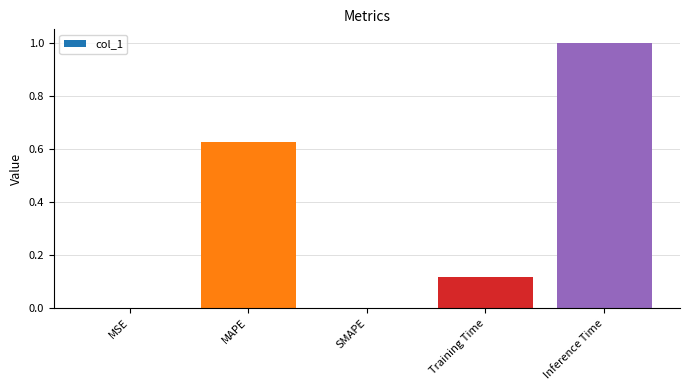

The value at MSE is 0.0. True or false?

True